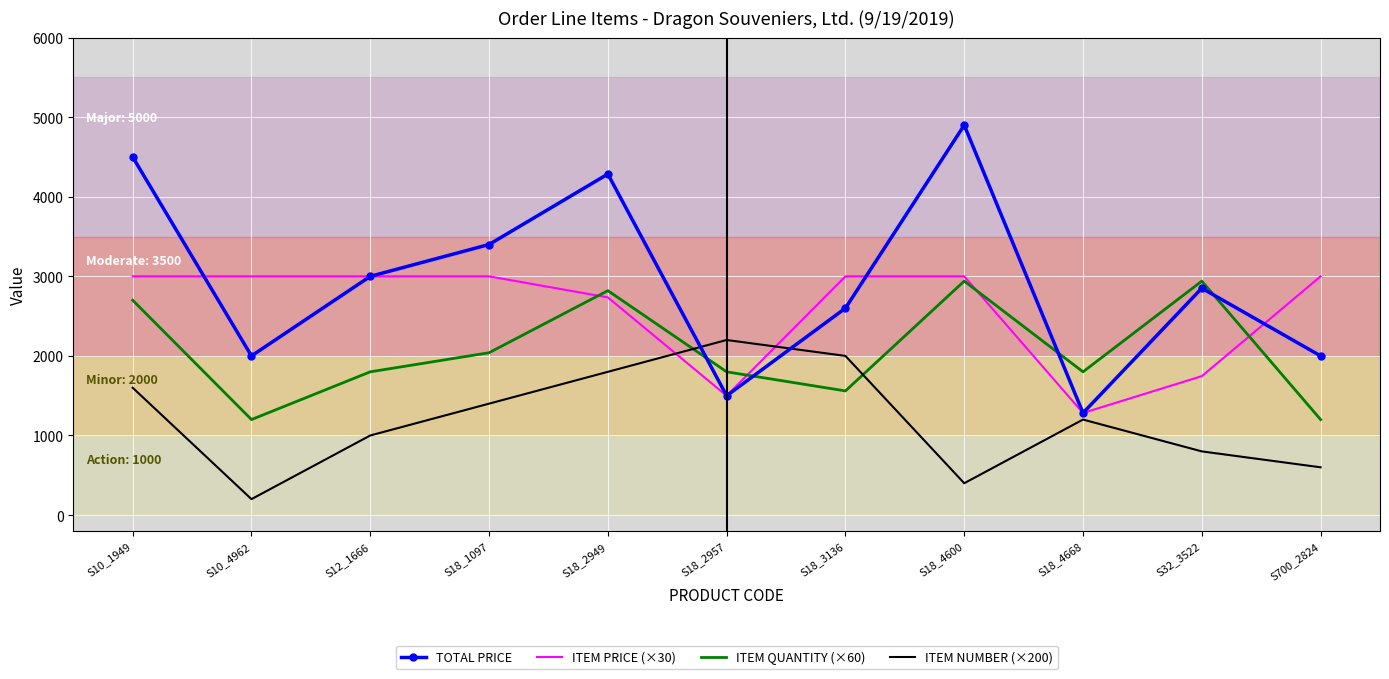

The ITEM QUANTITY (×60) series shows 4018.2 at S18_4600. True or false?

False